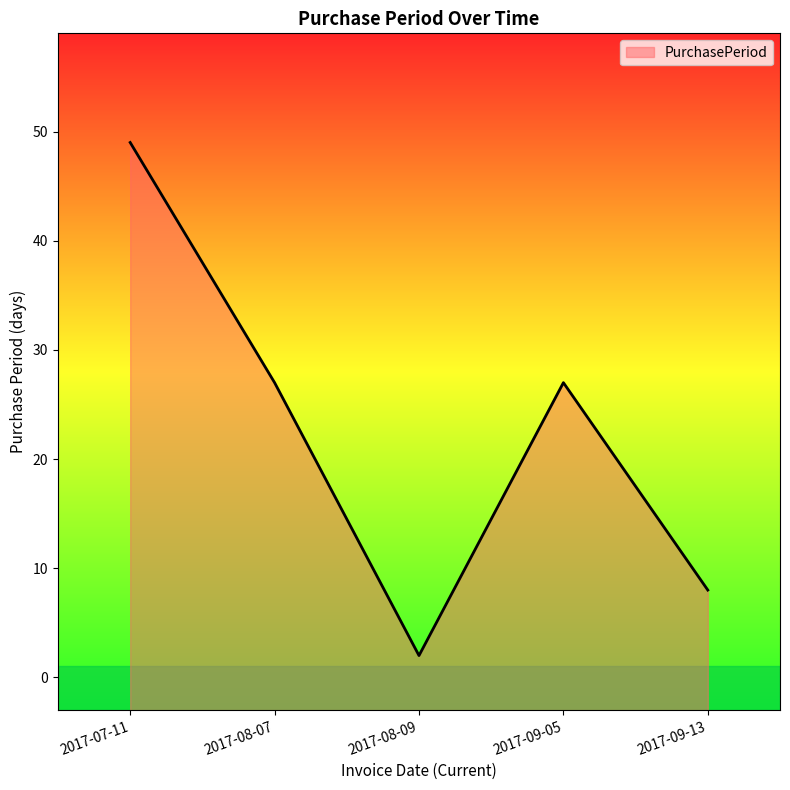

What is the label of the 5th point from the right?

2017-07-11